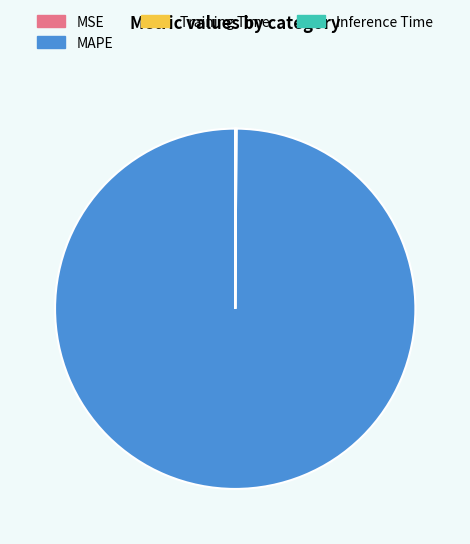

Which slice represents more than half of the pie?

MAPE